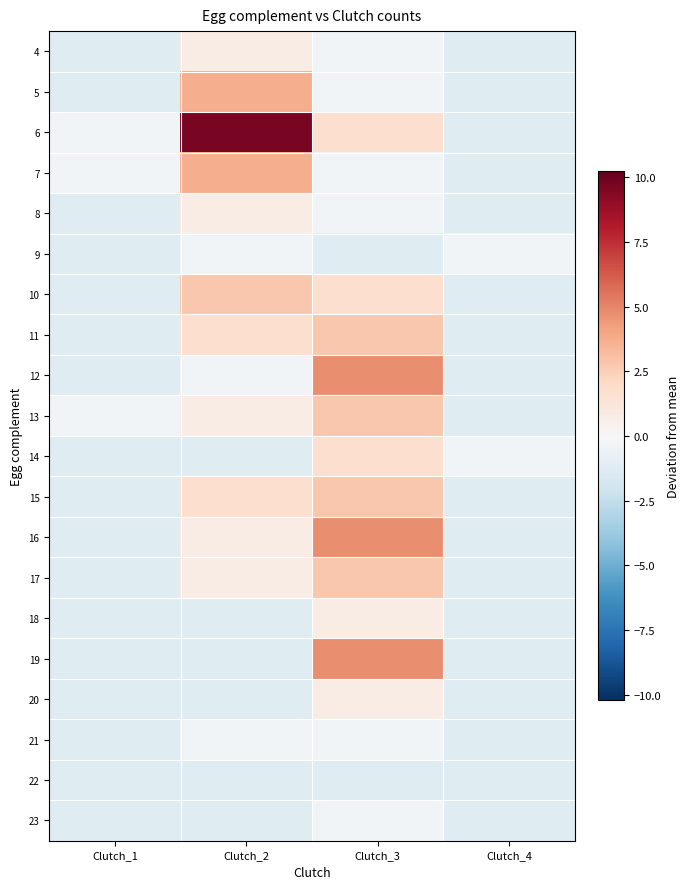

Between Clutch_3 and Clutch_4, which is larger?

Clutch_3